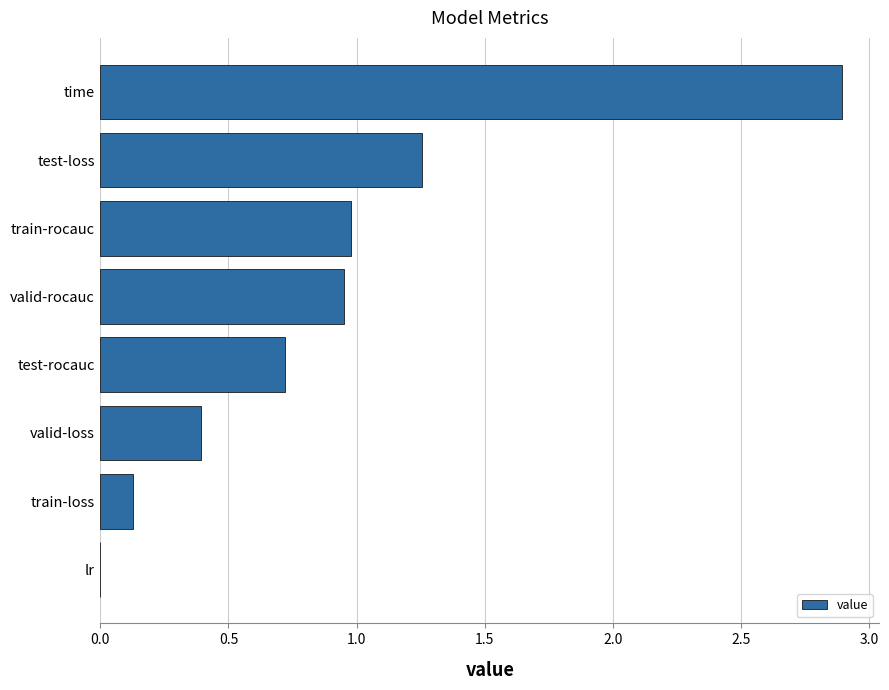

What is the change in value from test-rocauc to train-rocauc?

+0.3